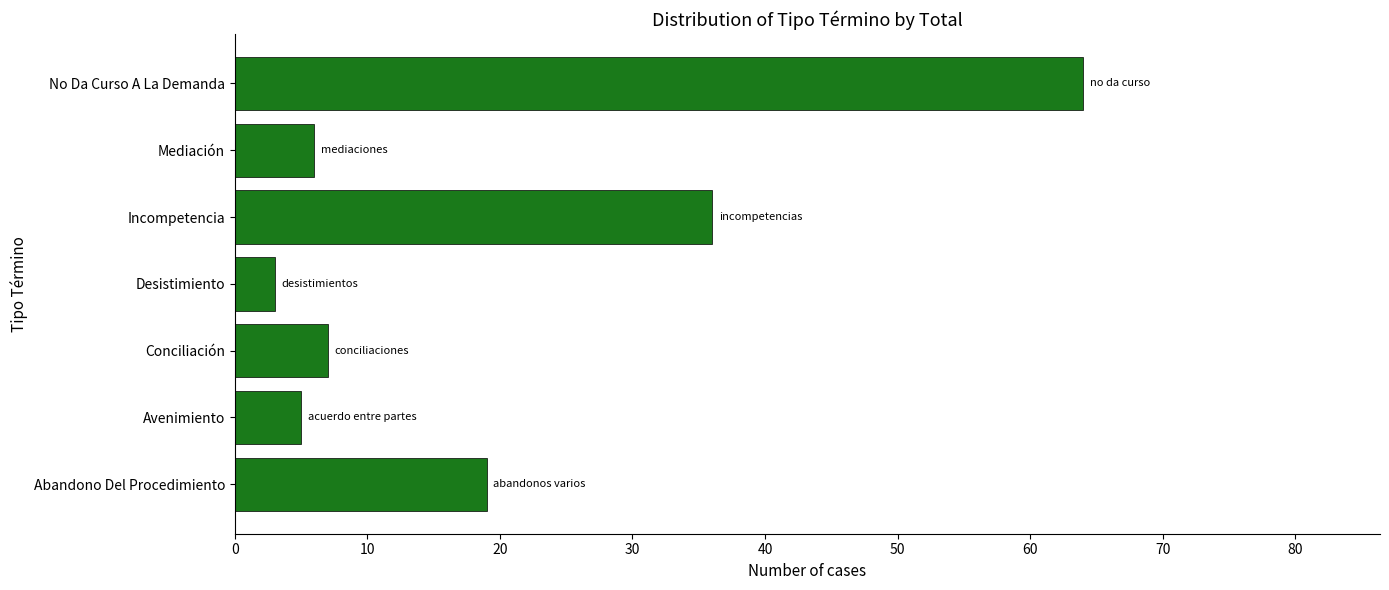

What is the minimum value shown in the chart?

3